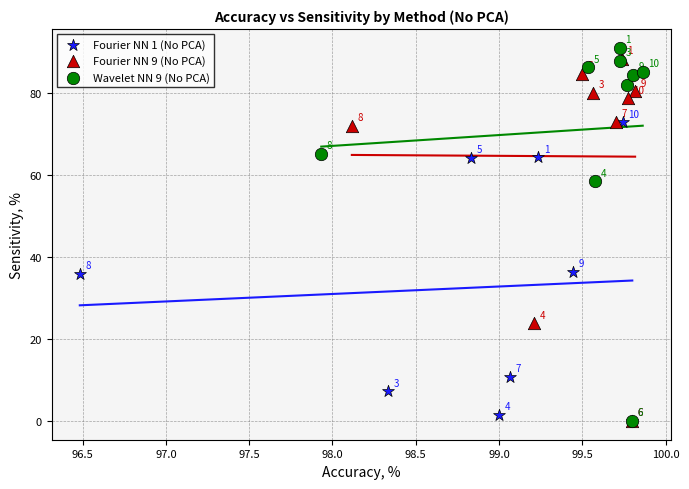

Which series has the widest spread of Y values?

Wavelet NN 9 (No PCA)